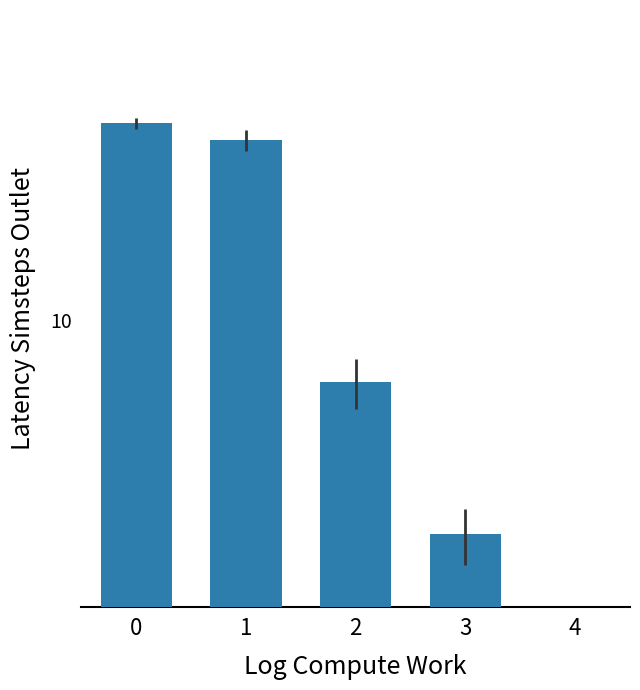

What is the greatest value displayed?

48.5